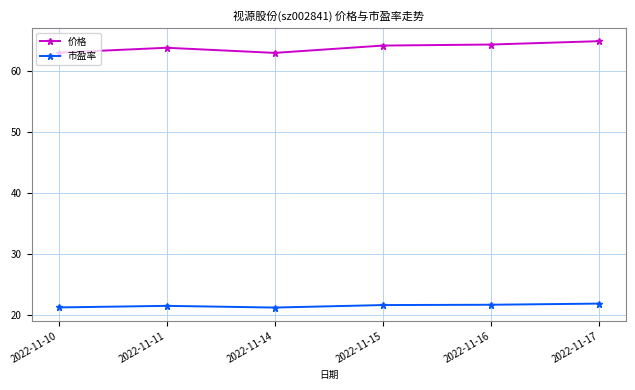

True or false: 市盈率 has a value of 12.5 at 2022-11-10.

False